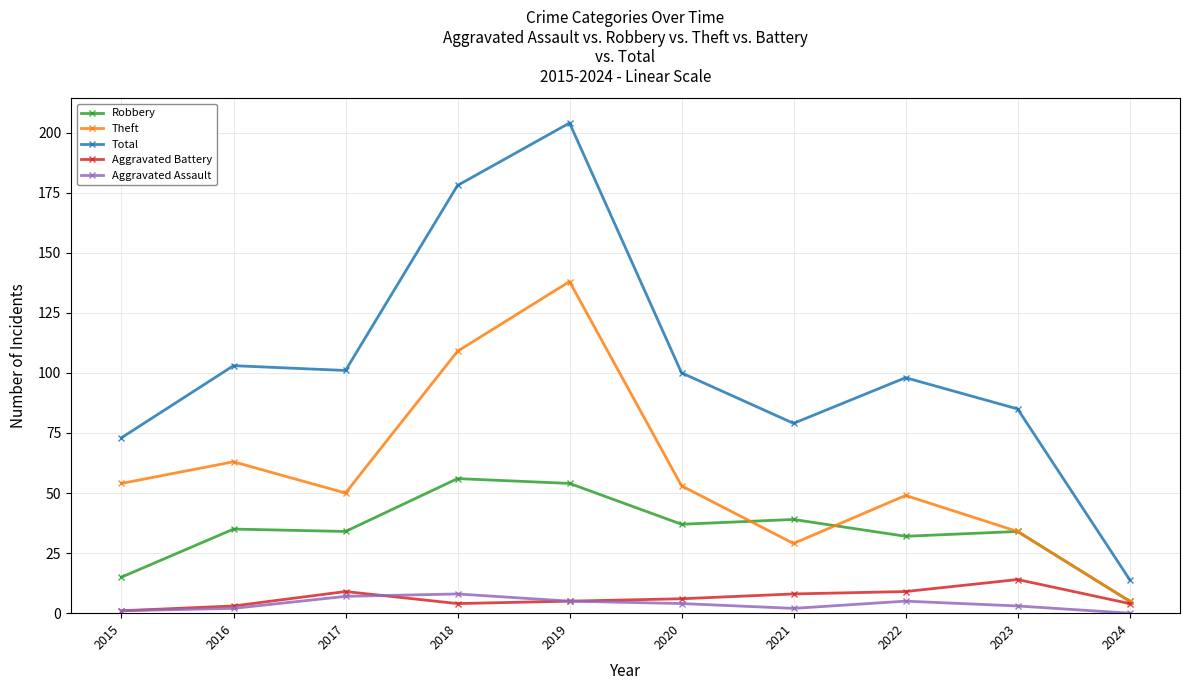

The value of Robbery at 2021 is 26. True or false?

False